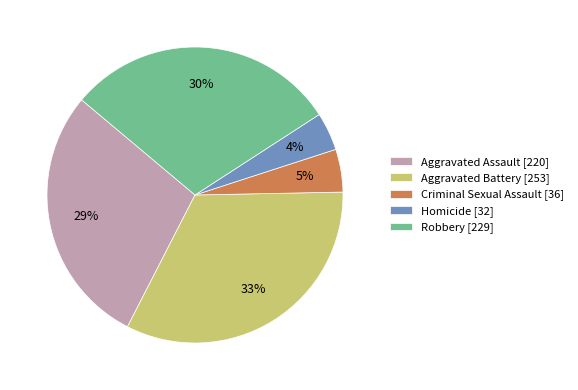

To the nearest percent, what portion does Aggravated Assault represent?

29%